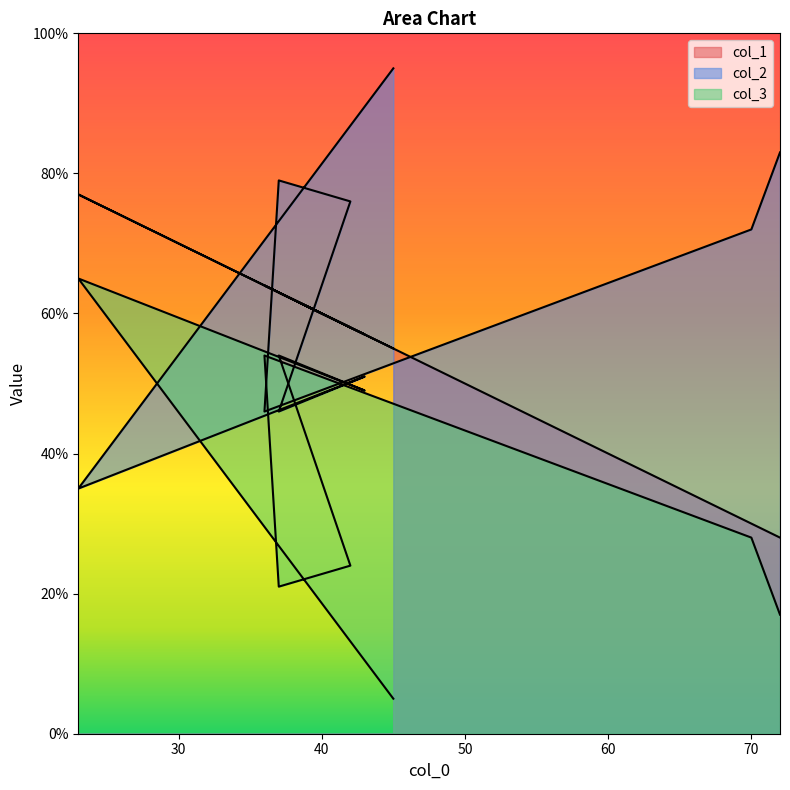

How many data points does each series have?

9